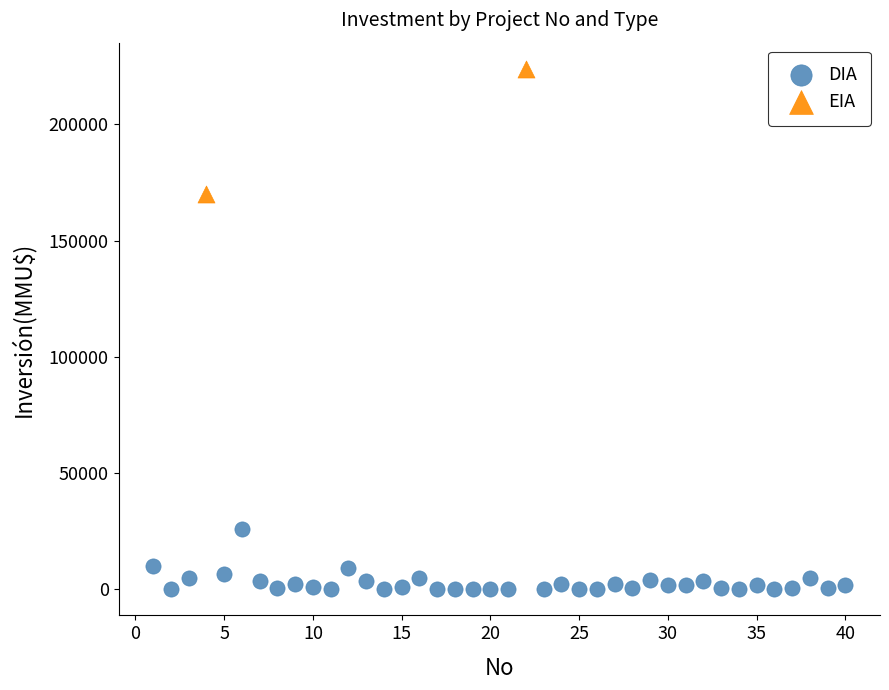

What are all the series names shown in the legend?

DIA, EIA